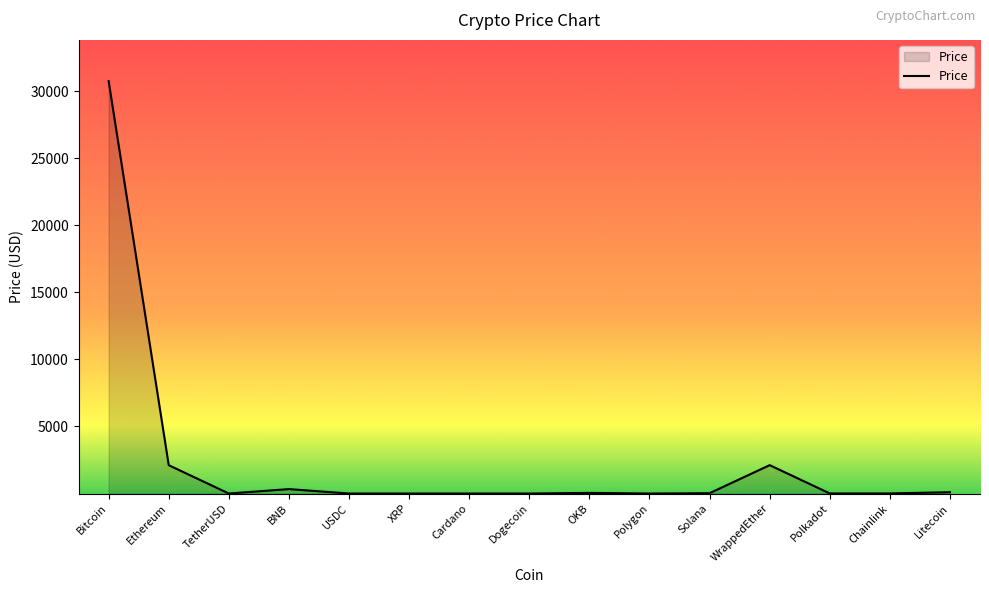

What is the difference between the values at OKB and BNB?

283.9